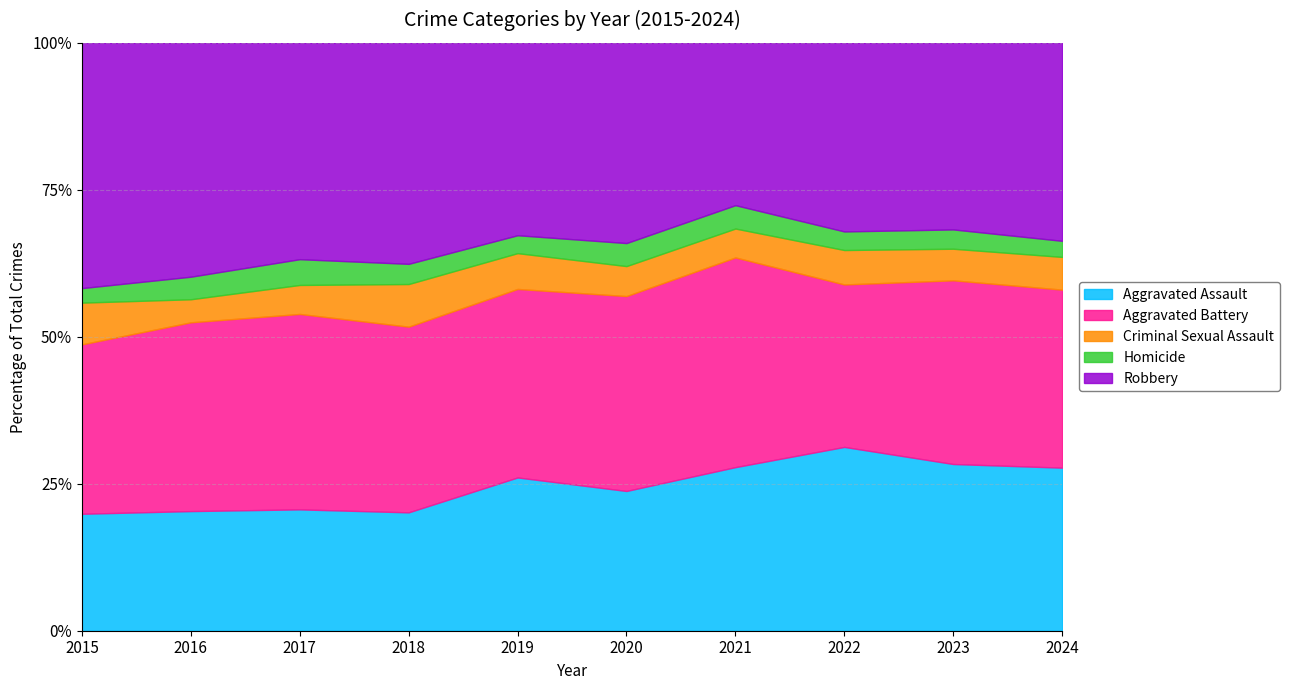

What is the total value across all series at 2020?

100.0